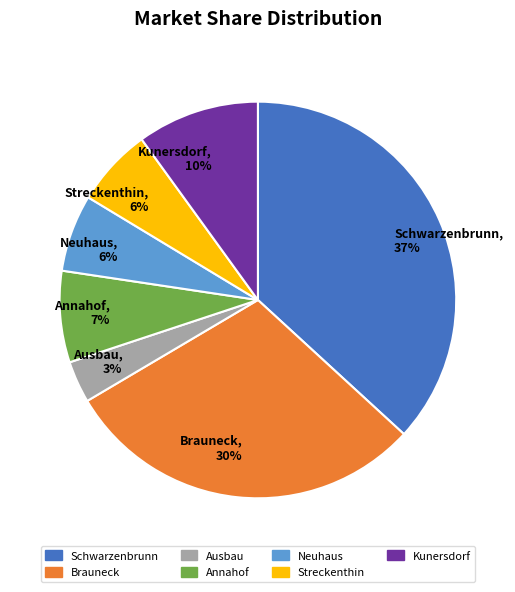

How many slices are in this pie chart?

7